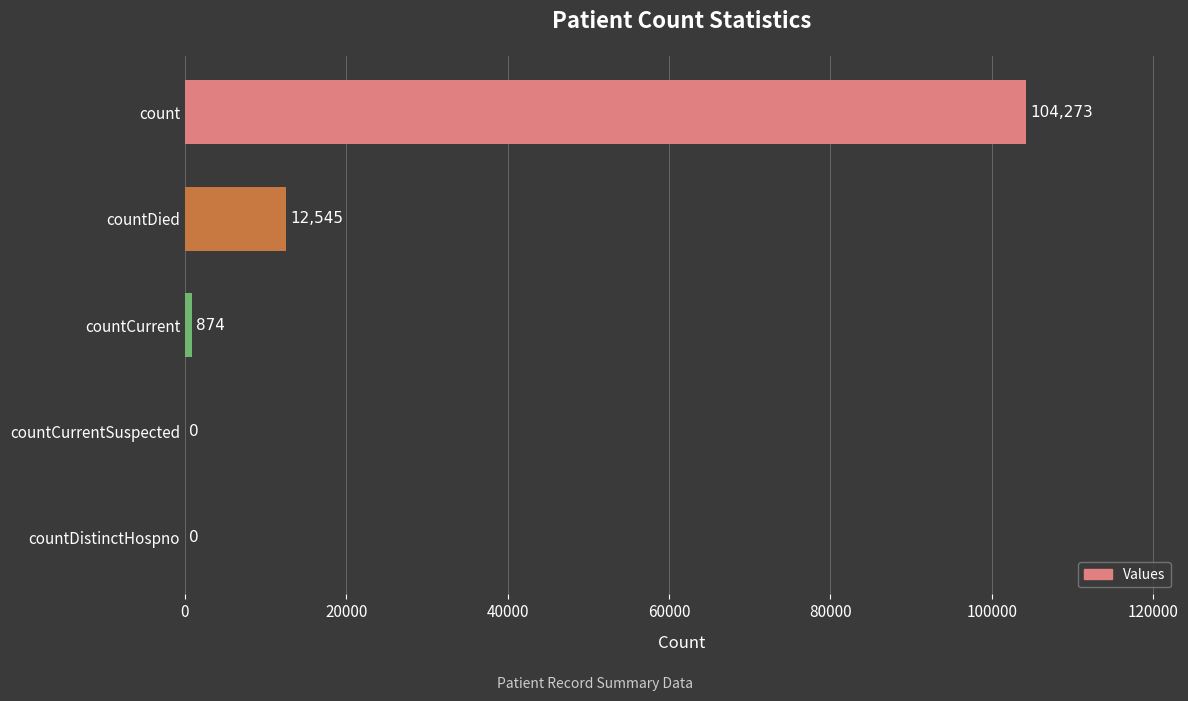

Where is the data nearest to the value 52136?

countDied